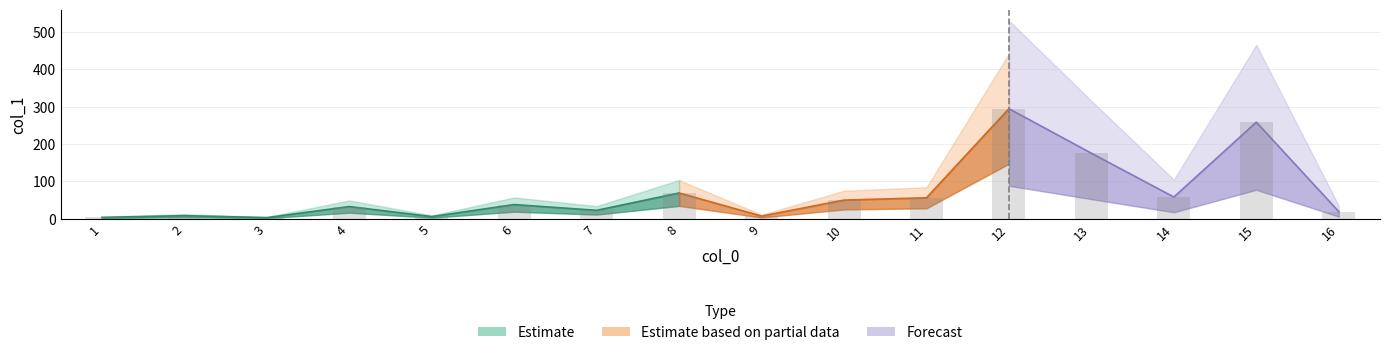

Reading right to left, list all the values displayed in this chart.

19.2	258.4	58.2	175.3	294.5	56.2	50.0	7.2	69.0	22.6	38.0	5.9	32.7	3.1	8.3	3.7